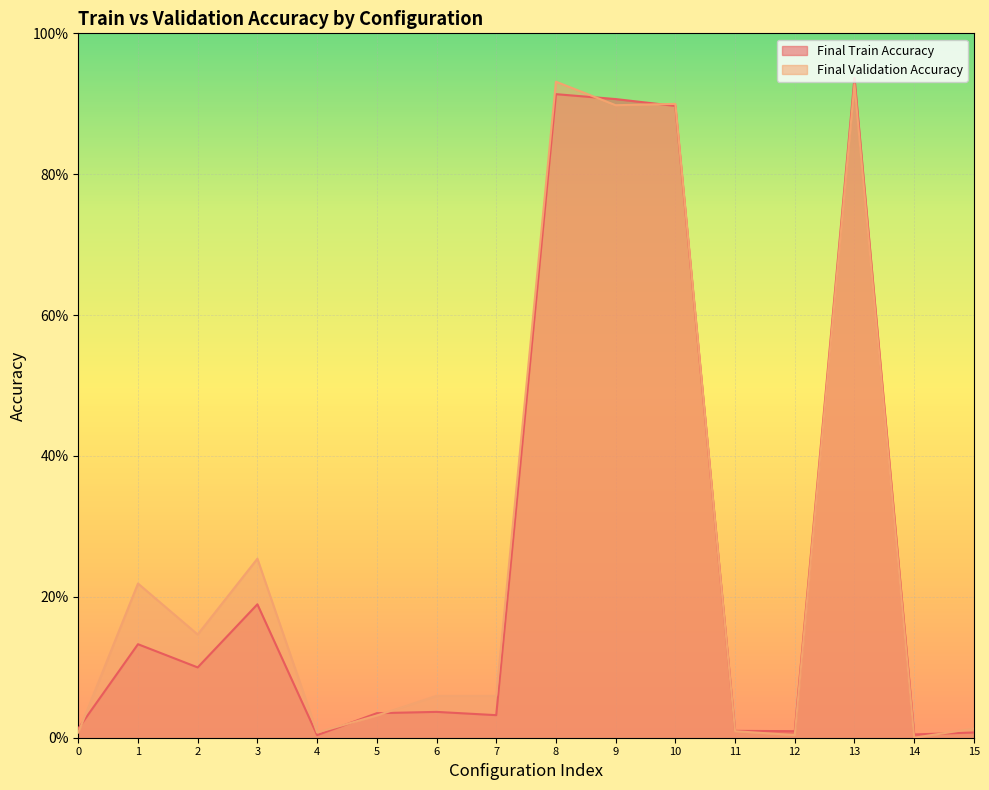

True or false: Final Validation Accuracy has more than 0 points higher than both neighbors.

True